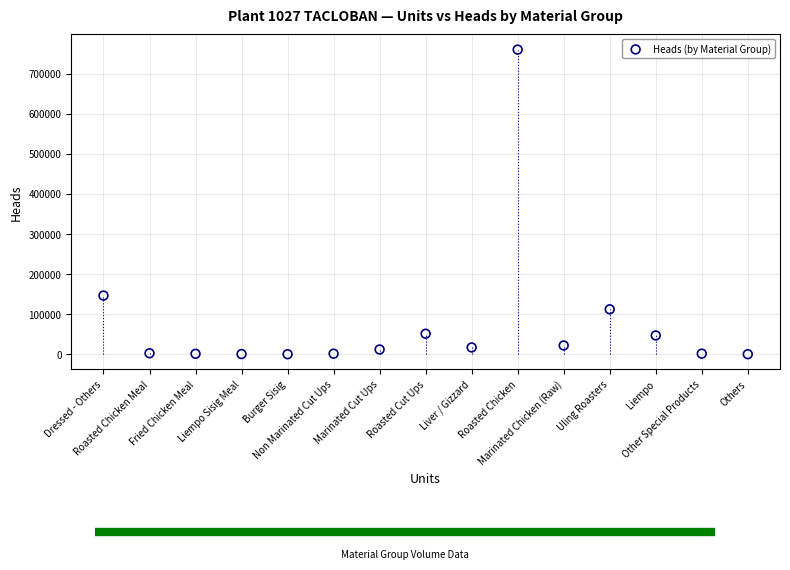

What Y value in the scatter plot is closest to 380171?

146460